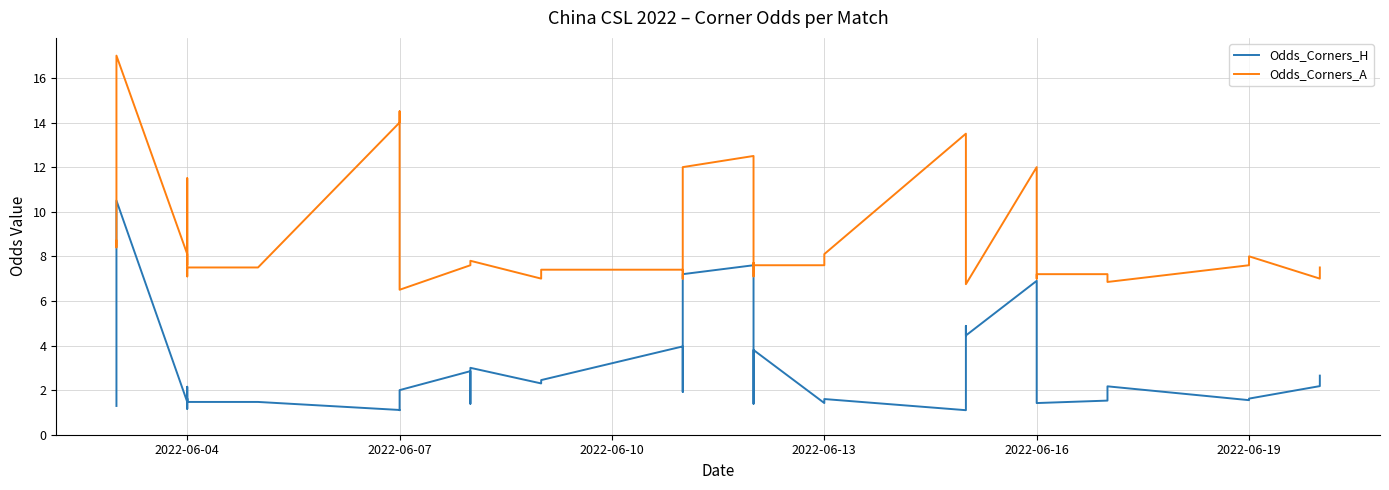

True or false: Odds_Corners_A has more than 1 interior local peaks.

True